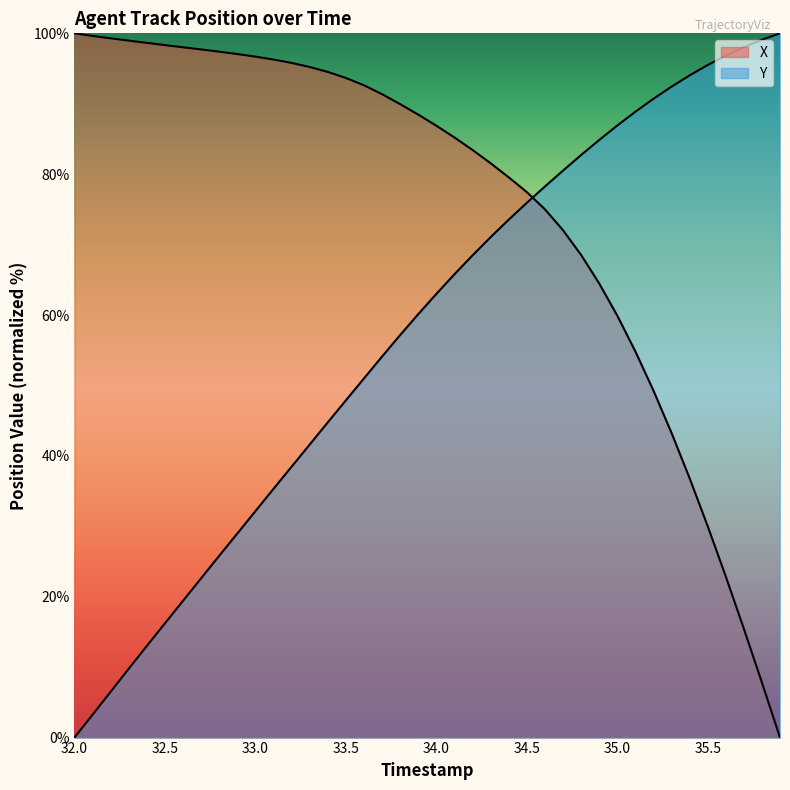

Does the chart display data point markers on the line(s)?

No